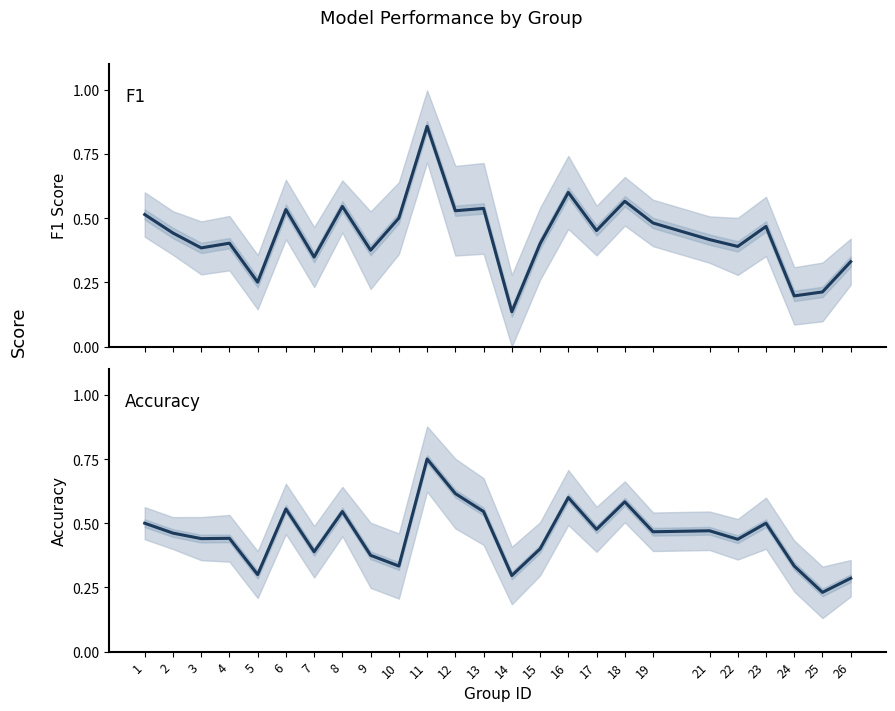

Reading left to right, list all the values displayed in this chart.

f1: 0.5	0.4	0.4	0.4	0.3	0.5	0.3	0.5	0.4	0.5	0.9	0.5	0.5	0.1	0.4	0.6	0.5	0.6	0.5	0.4	0.4	0.5	0.2	0.2	0.3
accuracy: 0.5	0.5	0.4	0.4	0.3	0.6	0.4	0.5	0.4	0.3	0.8	0.6	0.5	0.3	0.4	0.6	0.5	0.6	0.5	0.5	0.4	0.5	0.3	0.2	0.3